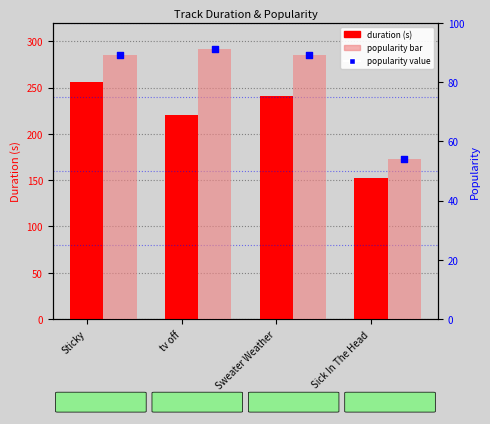

At which category is the sum across all series the highest?

Sticky